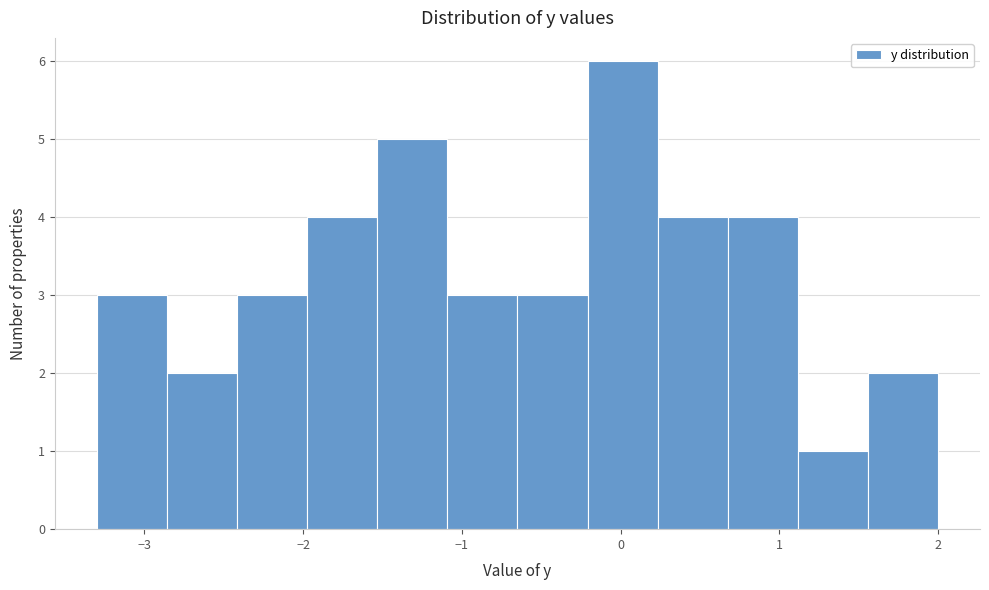

Over which range of the x-axis is the bar tallest?

-0.2 to 0.2